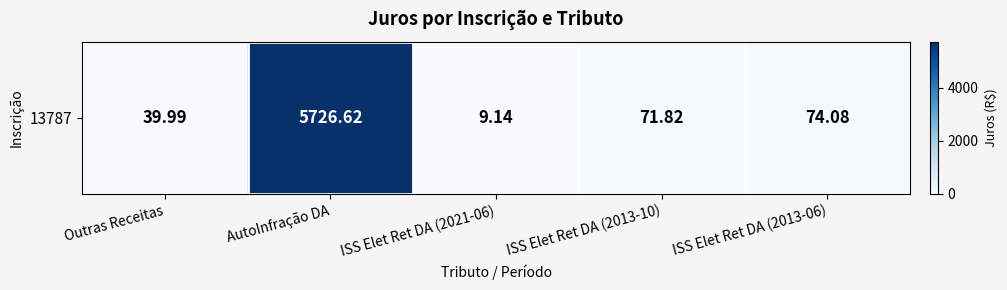

Reading left to right, transcribe all the data shown in this chart.

Outras Receitas=40.0	AutoInfração DA=5726.6	ISS Elet Ret DA (2021-06)=9.1	ISS Elet Ret DA (2013-10)=71.8	ISS Elet Ret DA (2013-06)=74.1